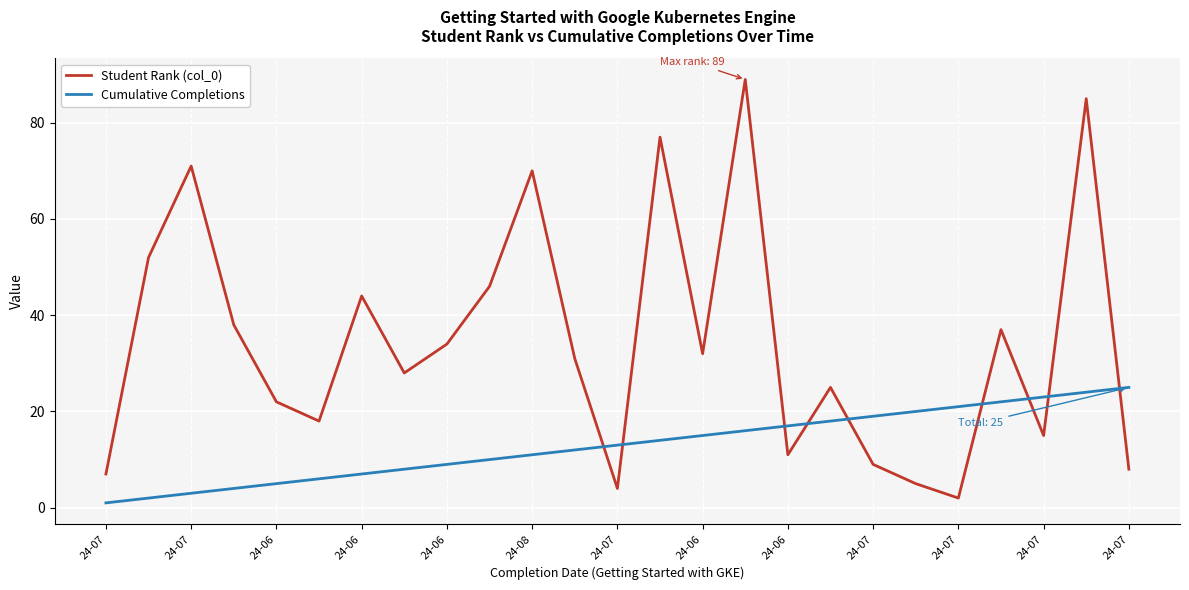

How many intersections are there between Cumulative Completions and Student Rank (col_0)?

9